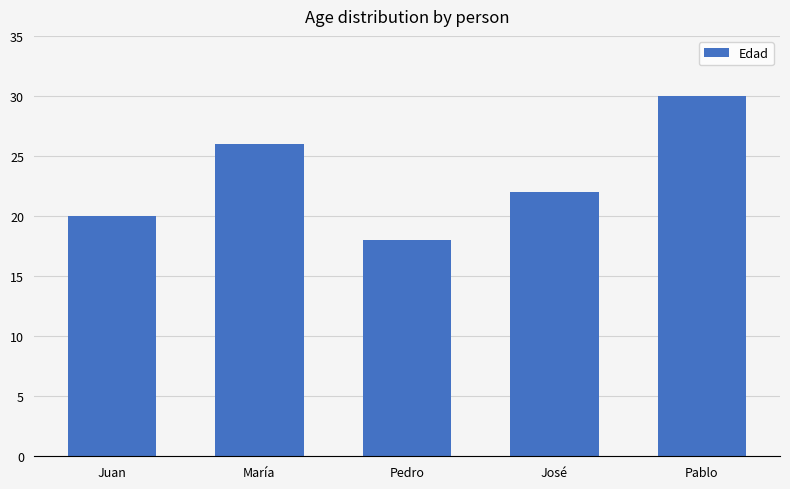

How many bars are there in total?

5